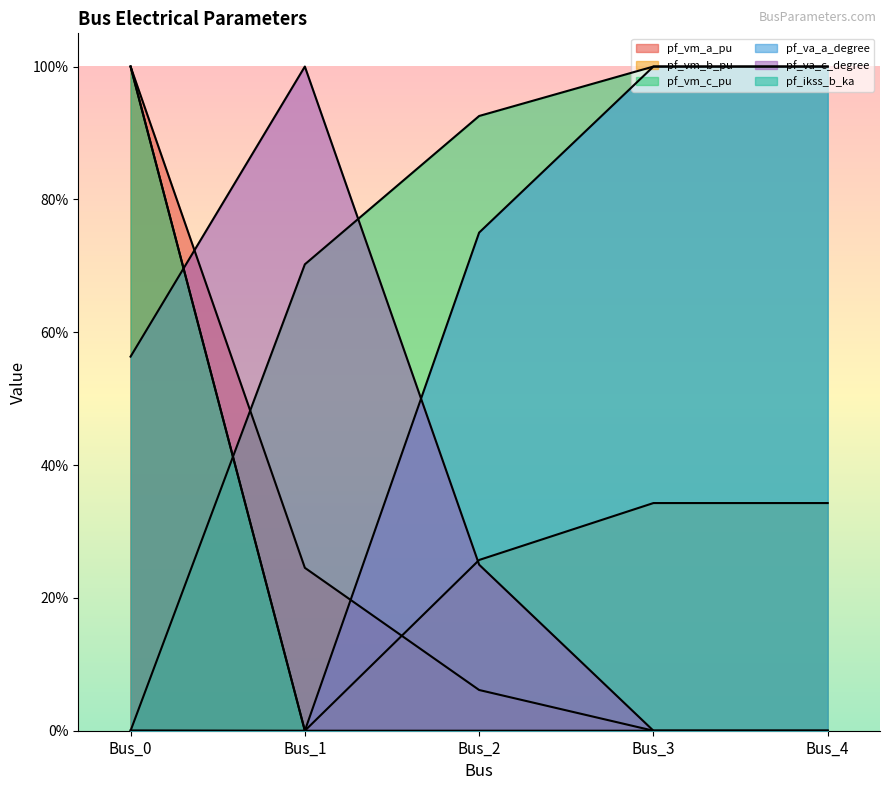

List the labels in order of pf_vm_a_pu value, largest first.

Bus_0, Bus_1, Bus_2, Bus_3, Bus_4